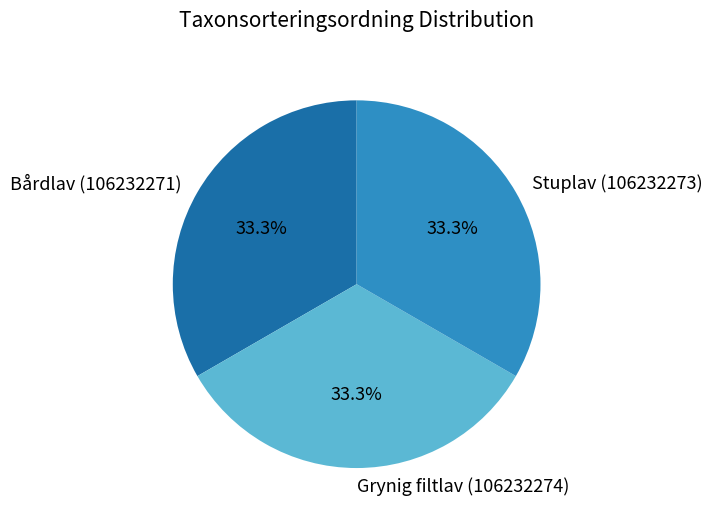

To the nearest percent, what is the average slice percentage?

33%